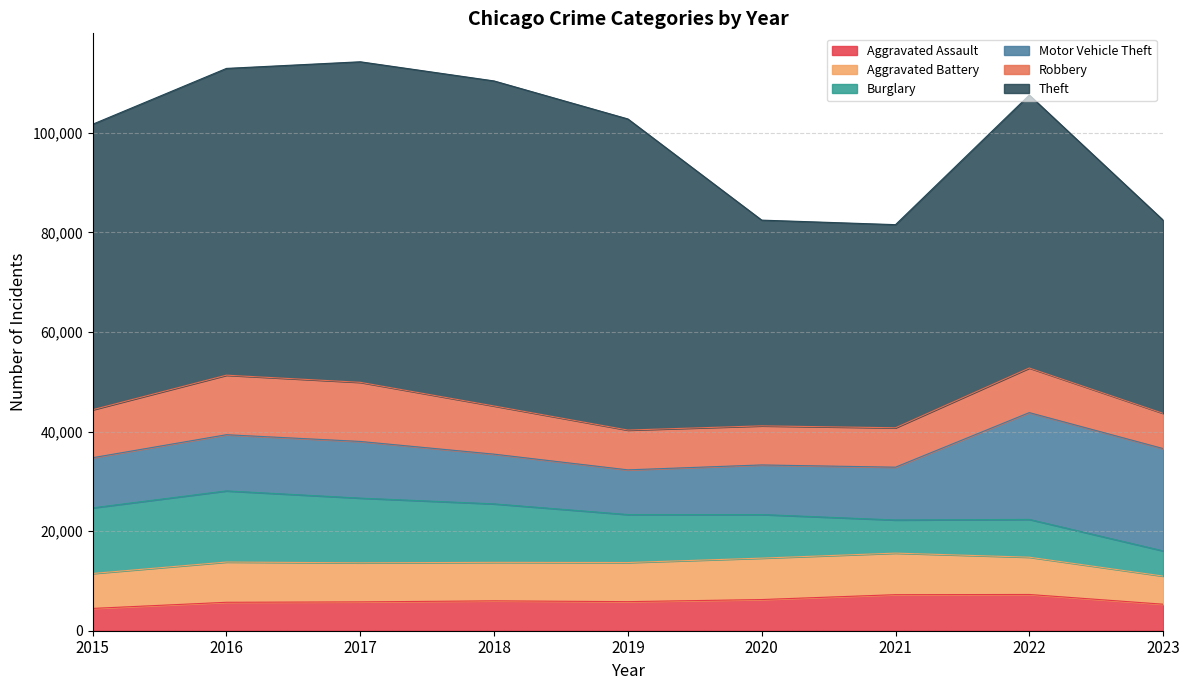

What is the value of the Aggravated Battery point at the 9th from the left?

5652